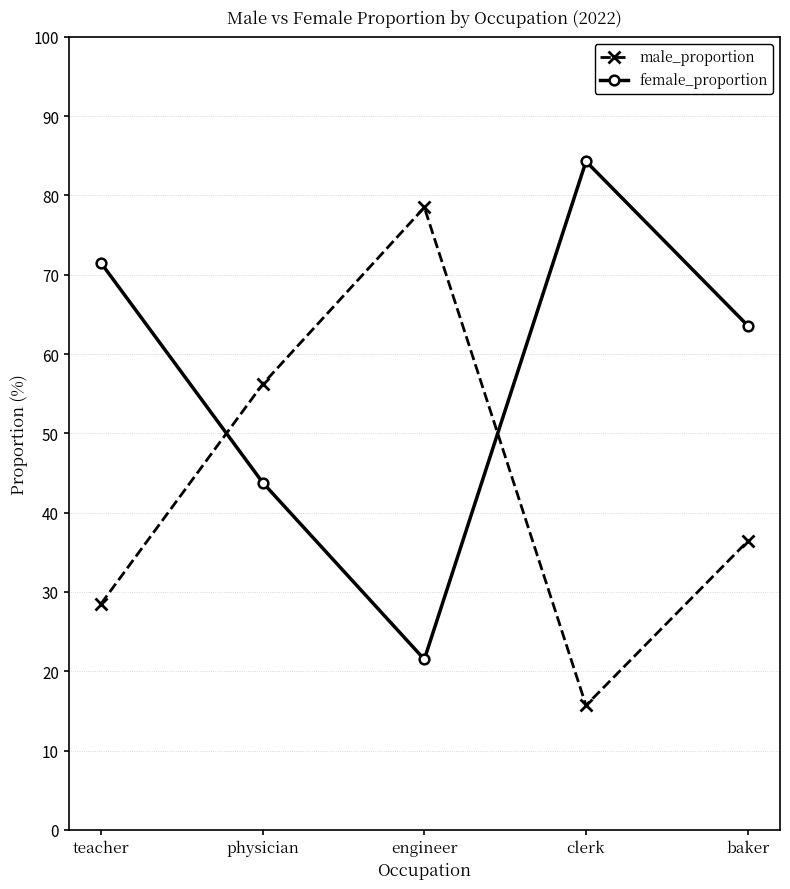

What is the minimum value shown in the chart?

15.7